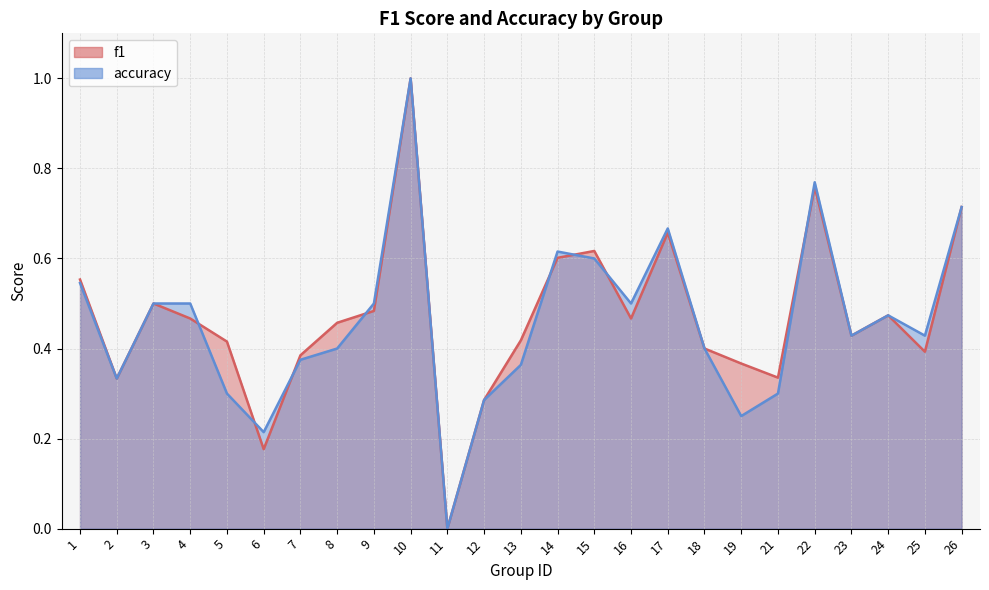

At which label does f1 reach its minimum?

11